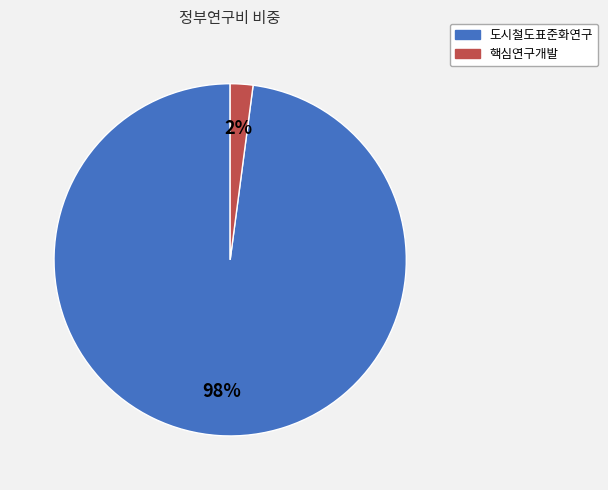

To the nearest percent, what is the difference between the 도시철도표준화연구 and 핵심연구개발 slice percentages?

96%